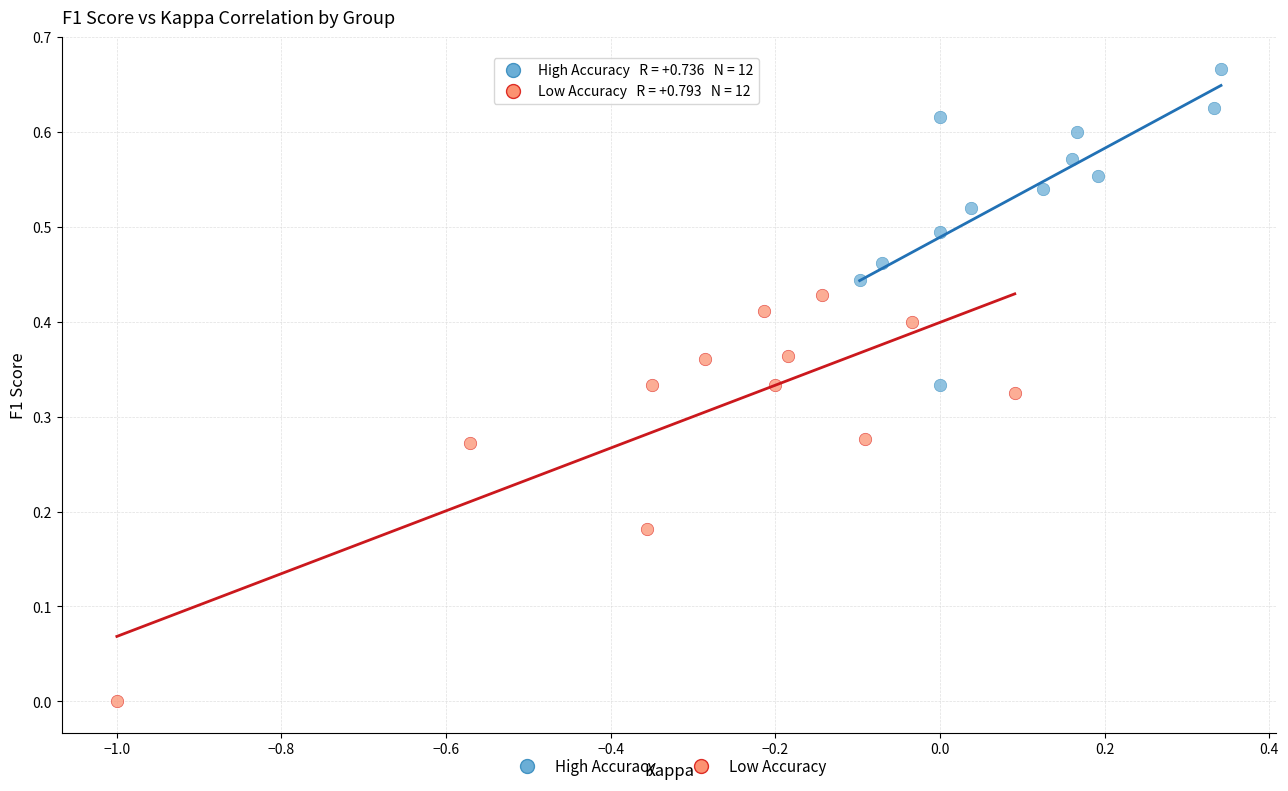

Which series reaches the minimum Y coordinate?

Low Accuracy